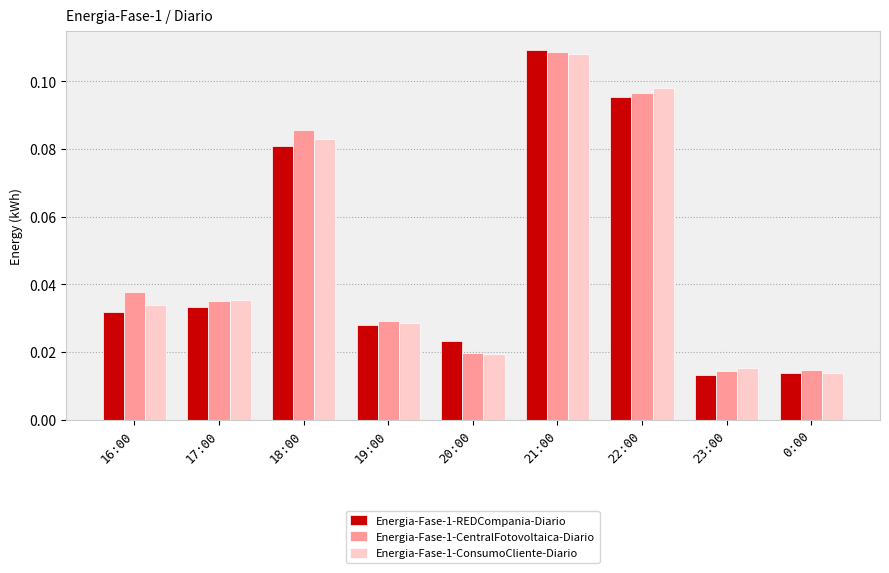

The Energia-Fase-1-CentralFotovoltaica-Diario series shows 0.1 at 19:00. True or false?

False